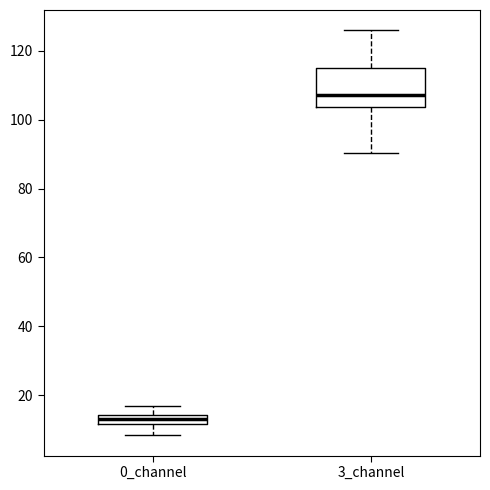

Where does the lower whisker of the box for 0_channel end on the y-axis? The values are not printed on the chart, so give them approximately, as read against the axis.

8